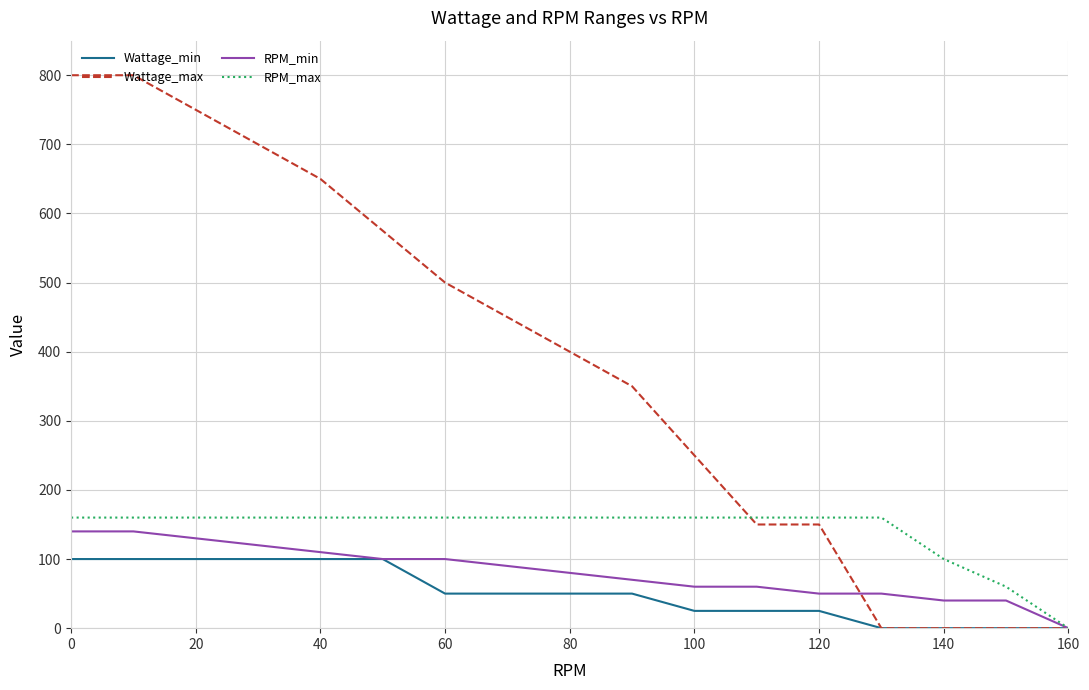

Which series has the largest total across all categories?

Wattage_max